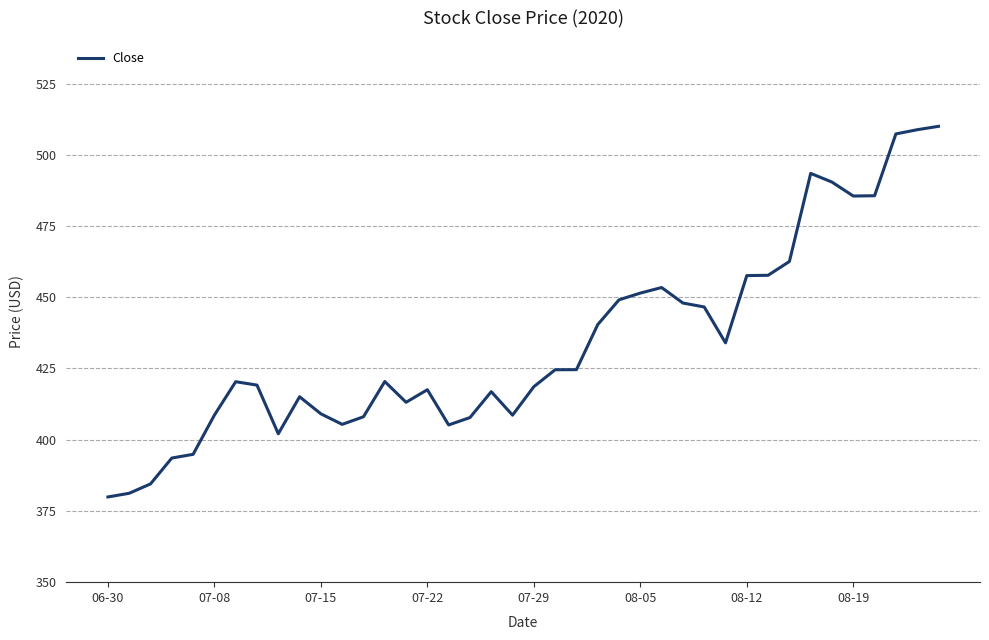

What is the greatest value displayed?

510.0